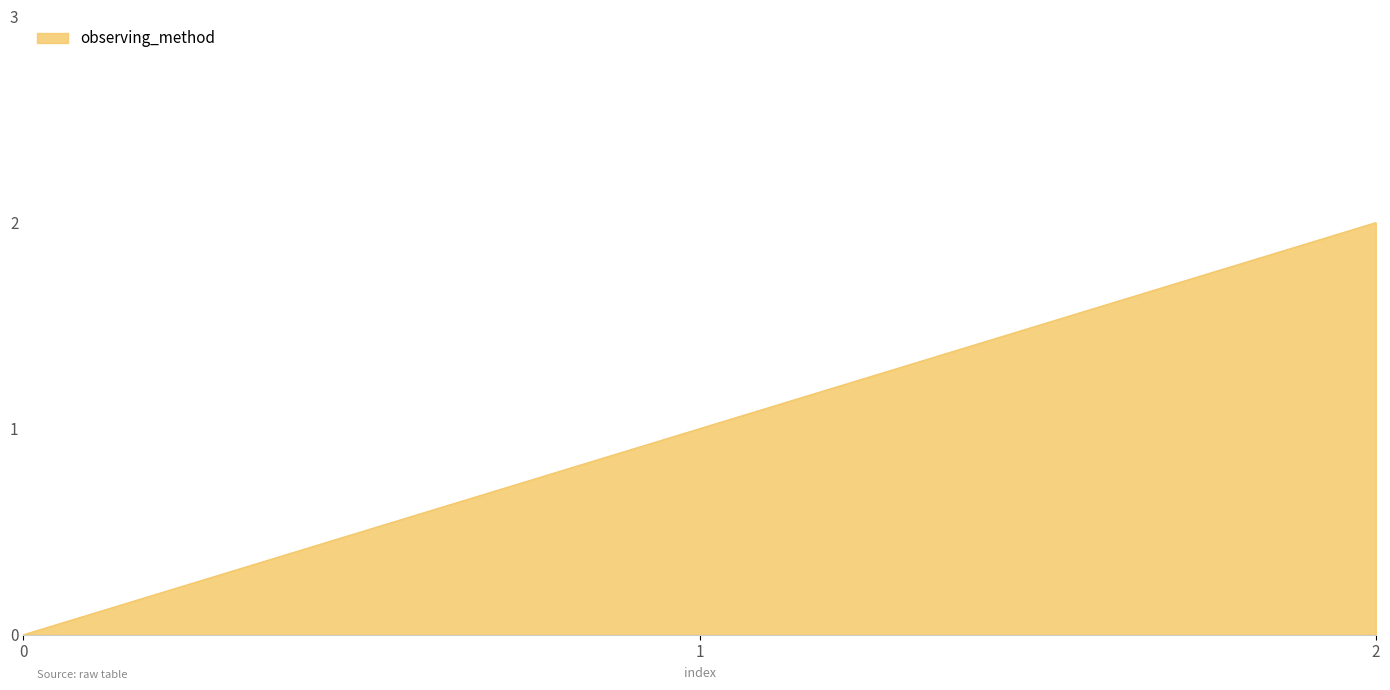

What is the sum of all values?

3